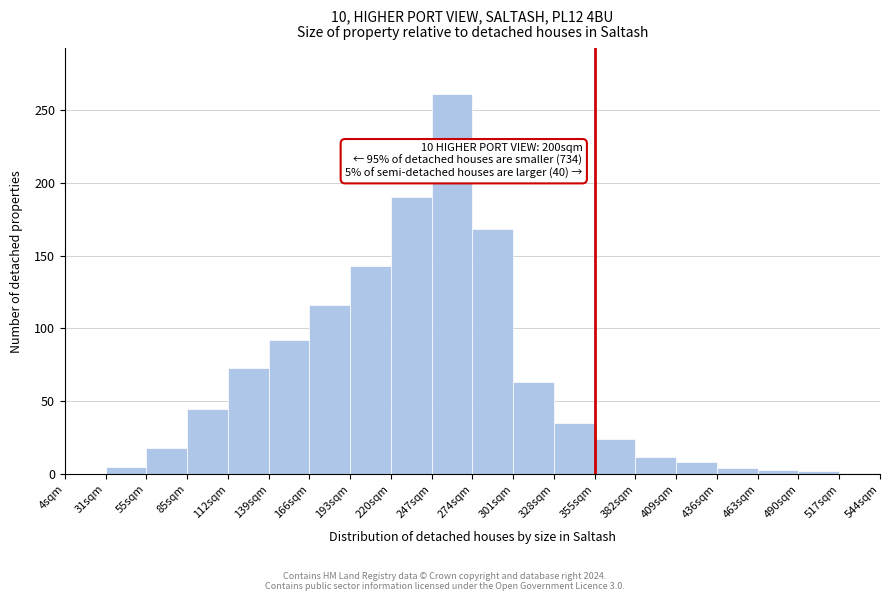

What is the change in value from 274sqm to 301sqm?

-105